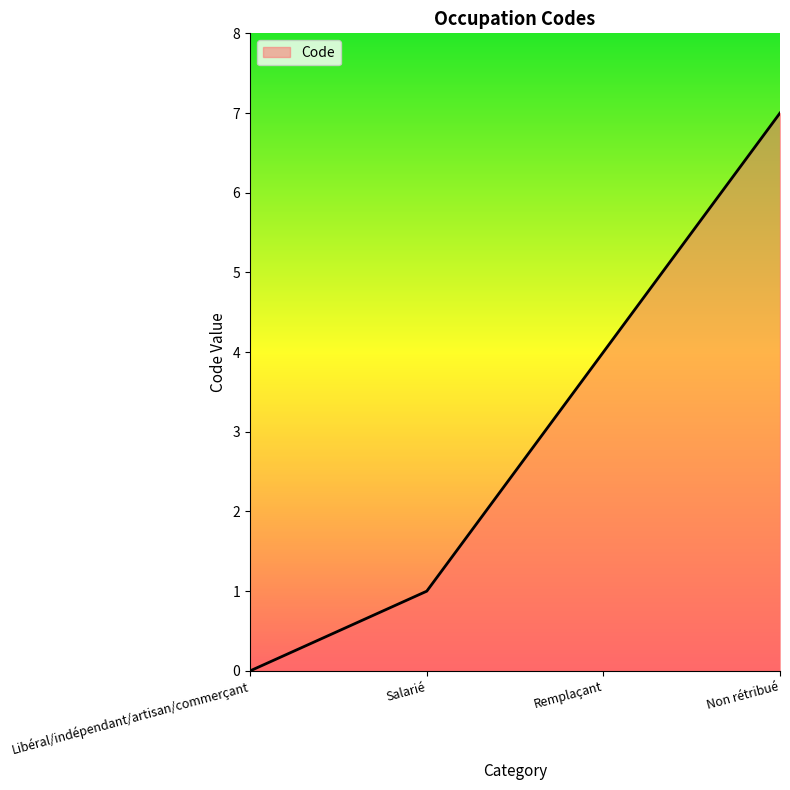

Approximately how many times larger is the value at Salarié compared to Non rétribué?

0.1